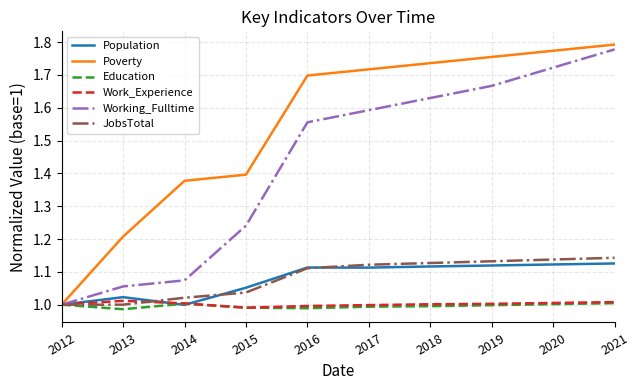

Which series has the largest total across all categories?

Poverty